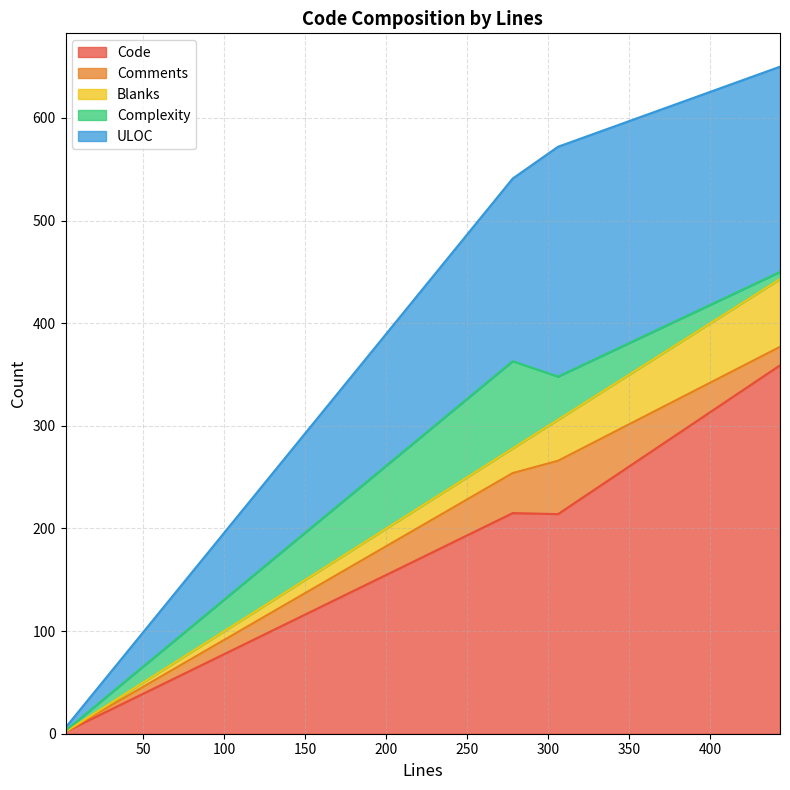

Which has a higher value, 443 or 278?

443